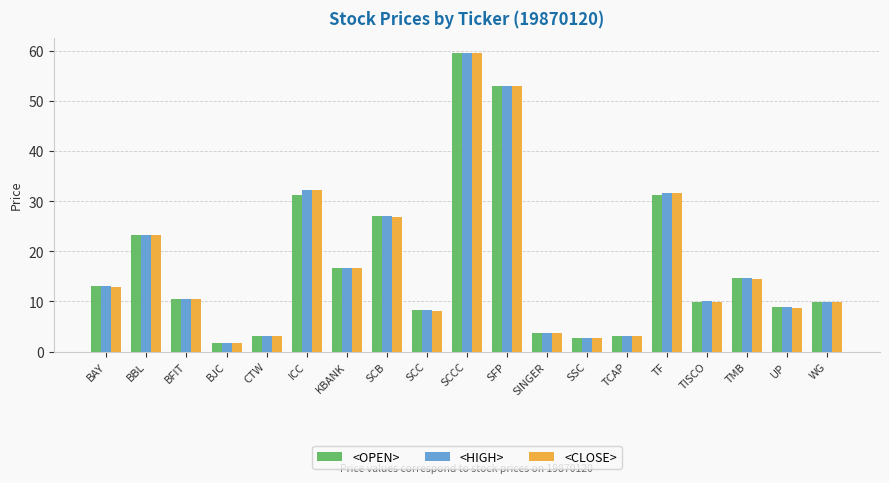

Which category has the lowest value in the <HIGH> series?

BJC